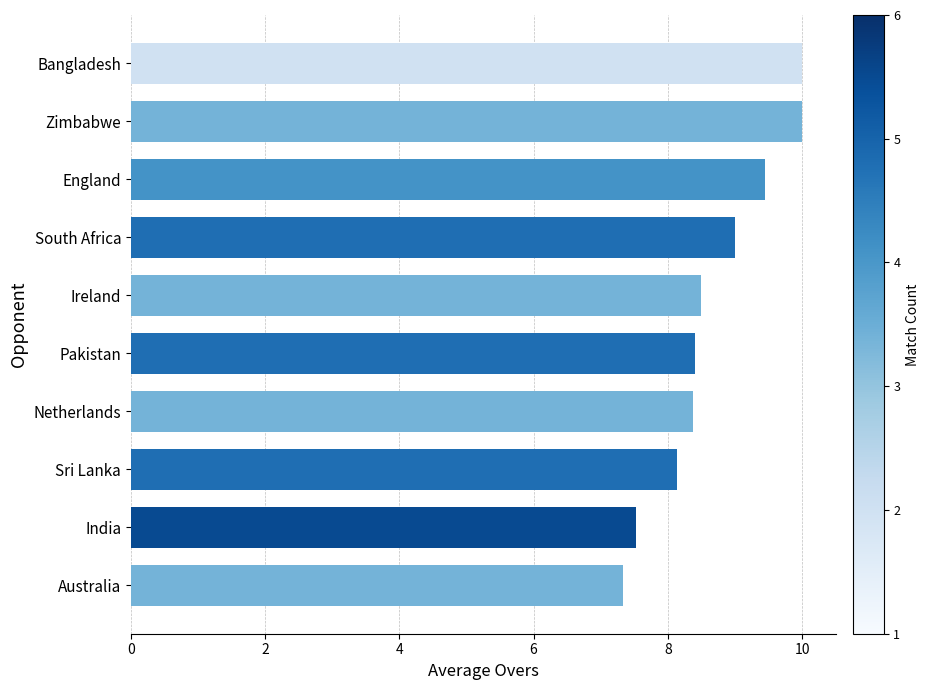

What is the difference between the maximum and second lowest values?

2.5